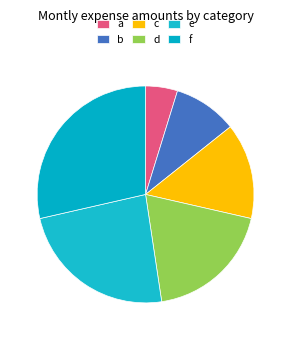

To the nearest percent, what is the combined percentage of b and c?

24%